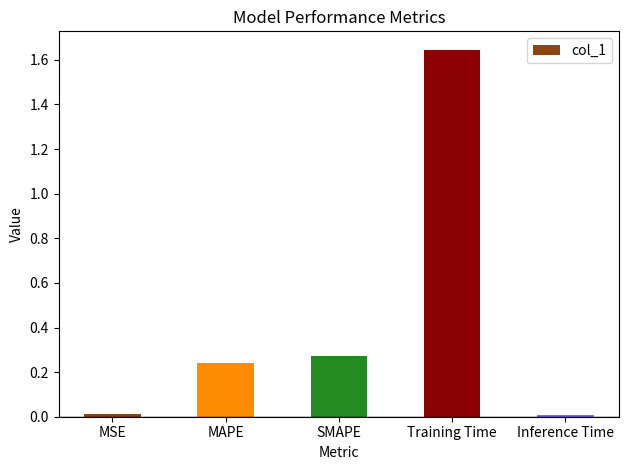

Which has a higher value, SMAPE or MAPE?

SMAPE